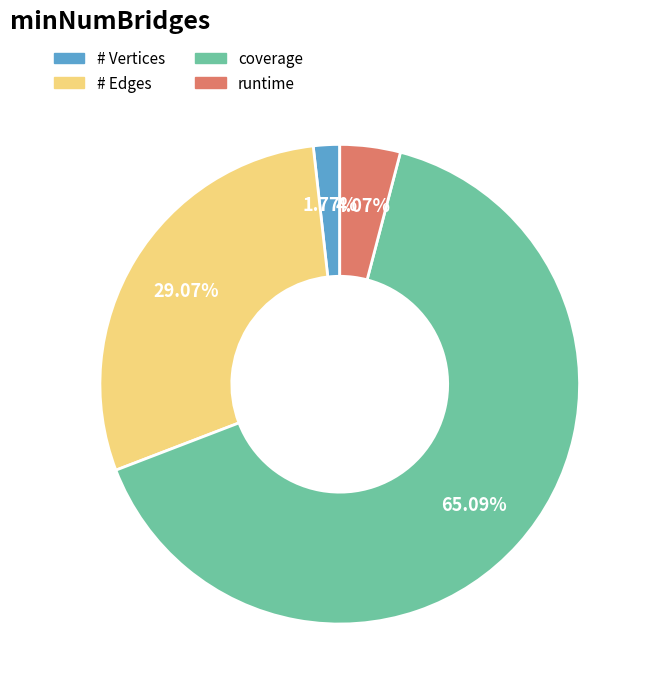

To the nearest percent, what is the combined percentage of # Vertices and # Edges?

31%